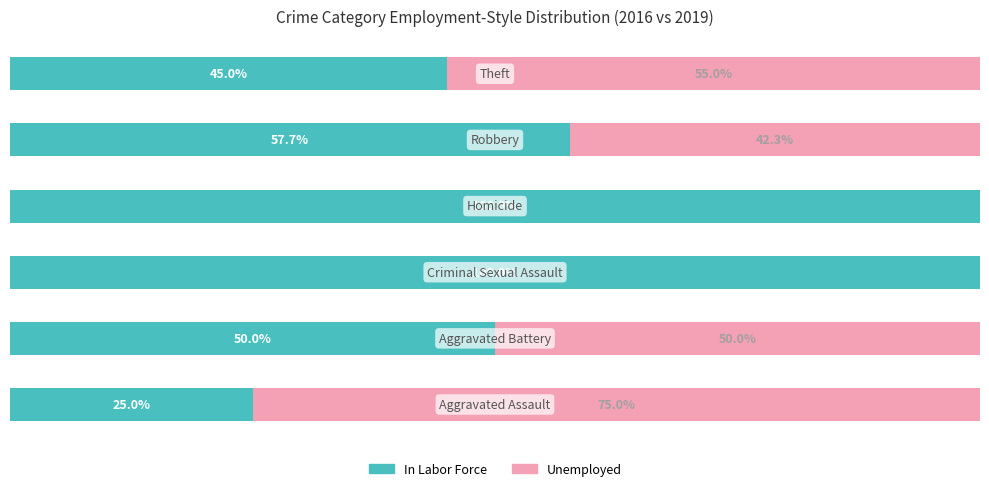

What are all the series names shown in the legend?

In Labor Force, Unemployed